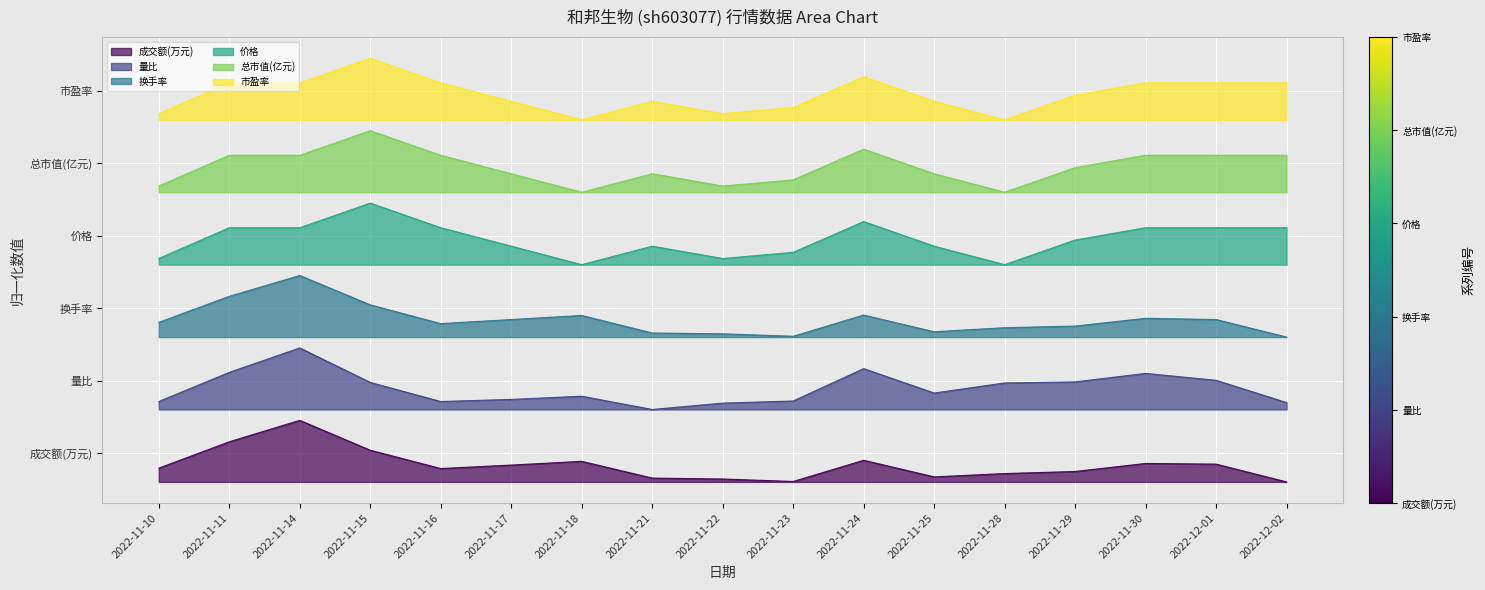

Does the chart display data point markers on the line(s)?

No